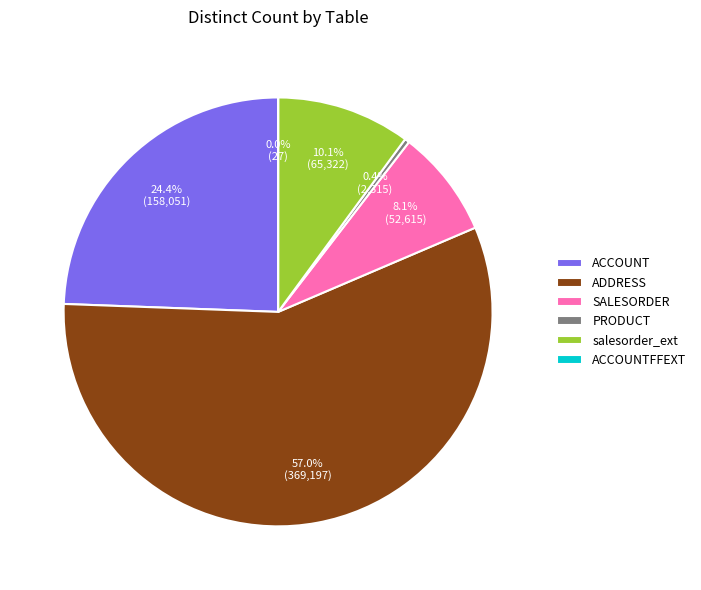

To the nearest percent, what is the combined percentage of ACCOUNT and PRODUCT?

25%